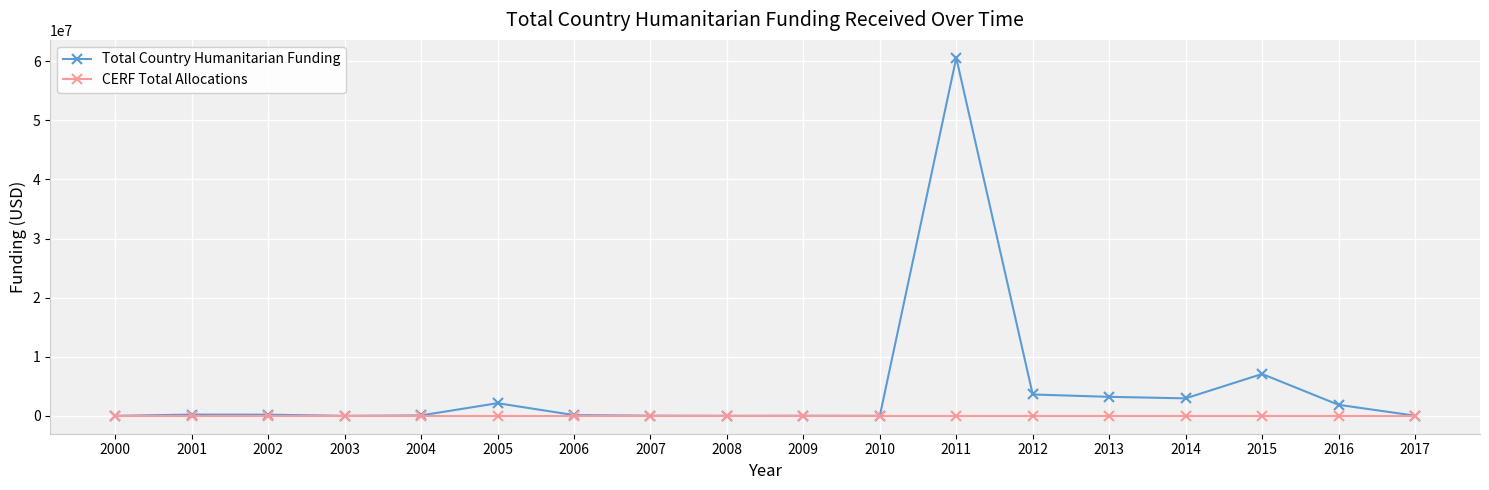

Which series has the widest spread of values?

Total Country Humanitarian Funding